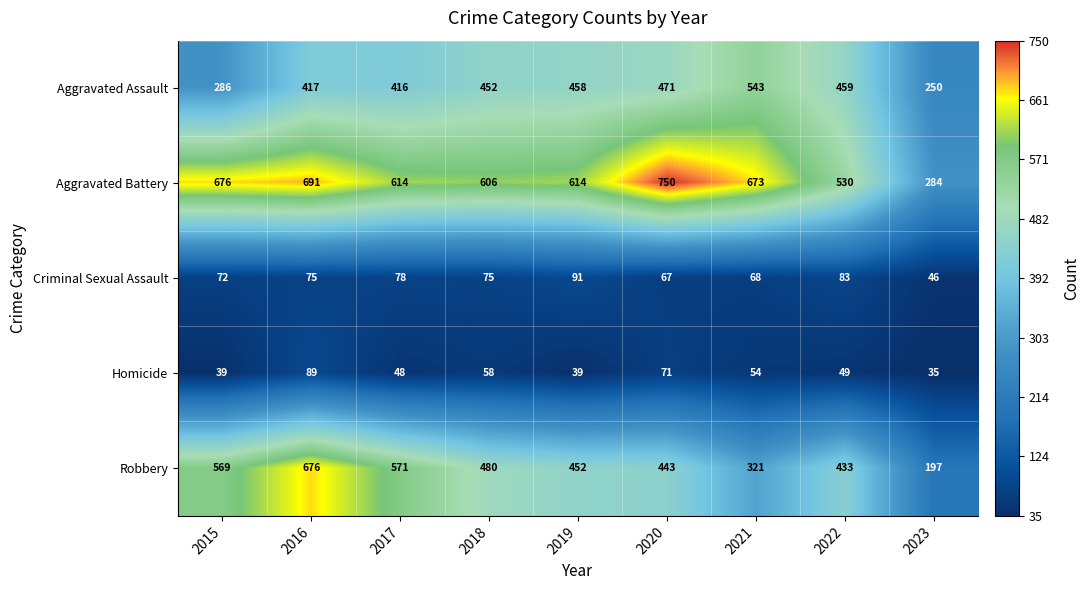

True or false: Criminal Sexual Assault has a value of 91 at 2019.

True